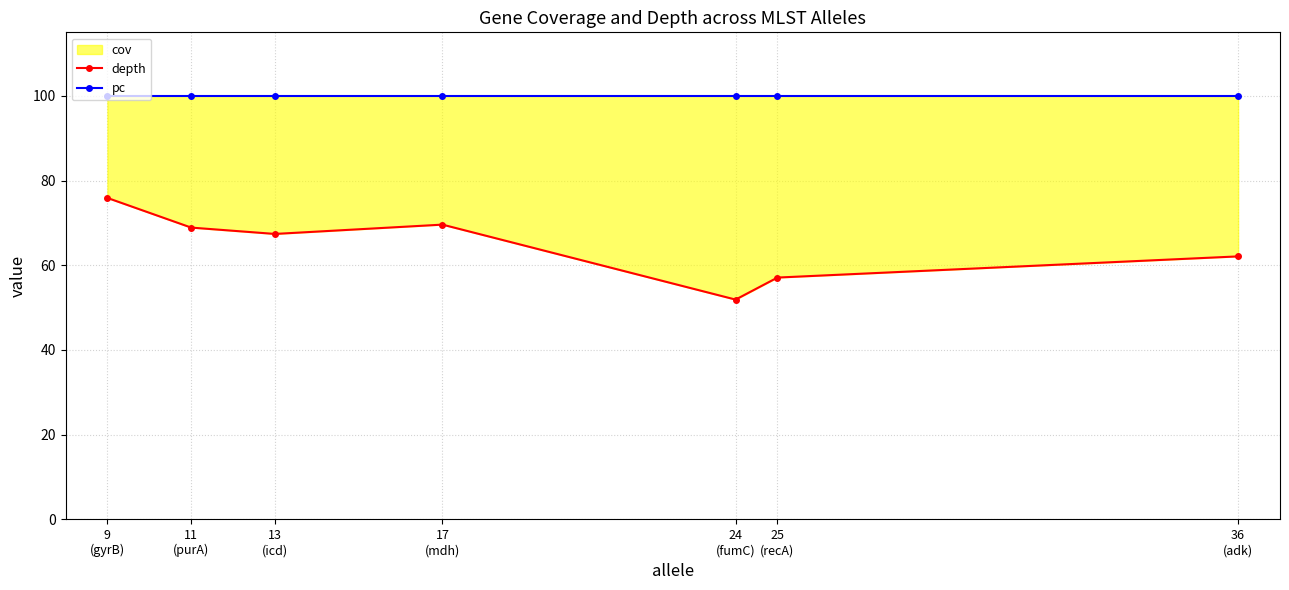

Where is the first local maximum for depth?

17
(mdh)